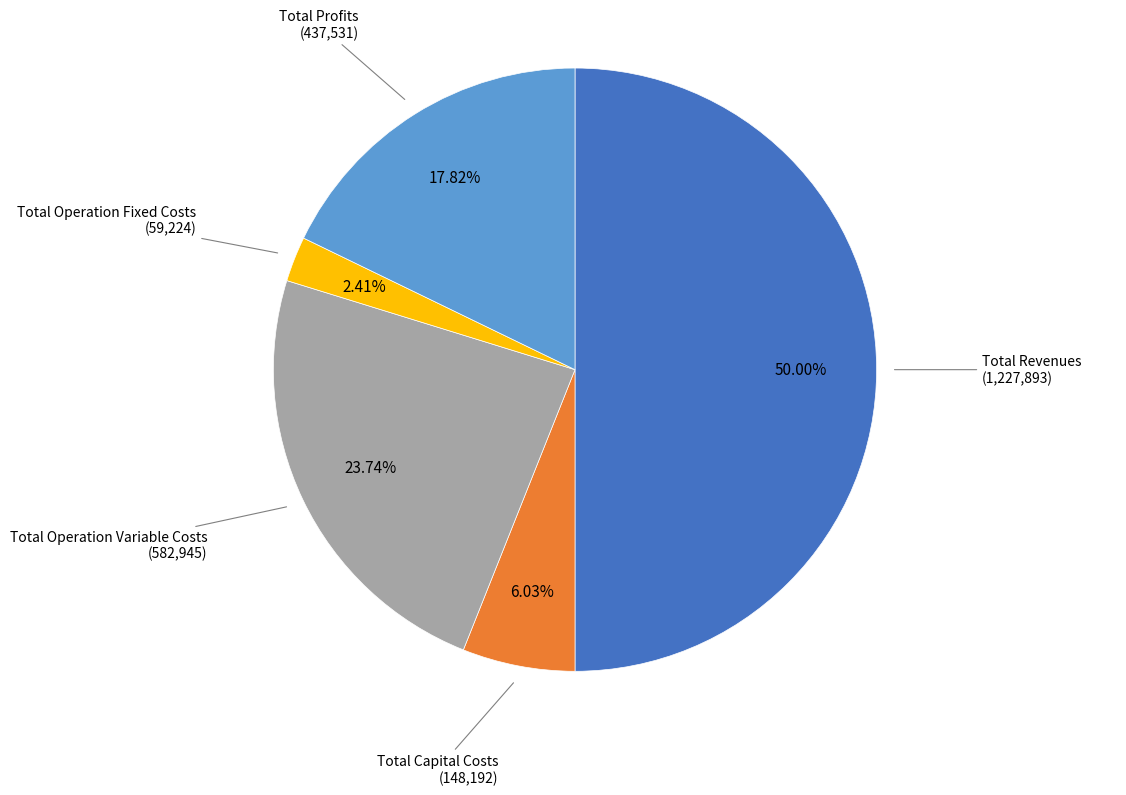

Which has a higher value, Total Profits or Total Revenues?

Total Revenues